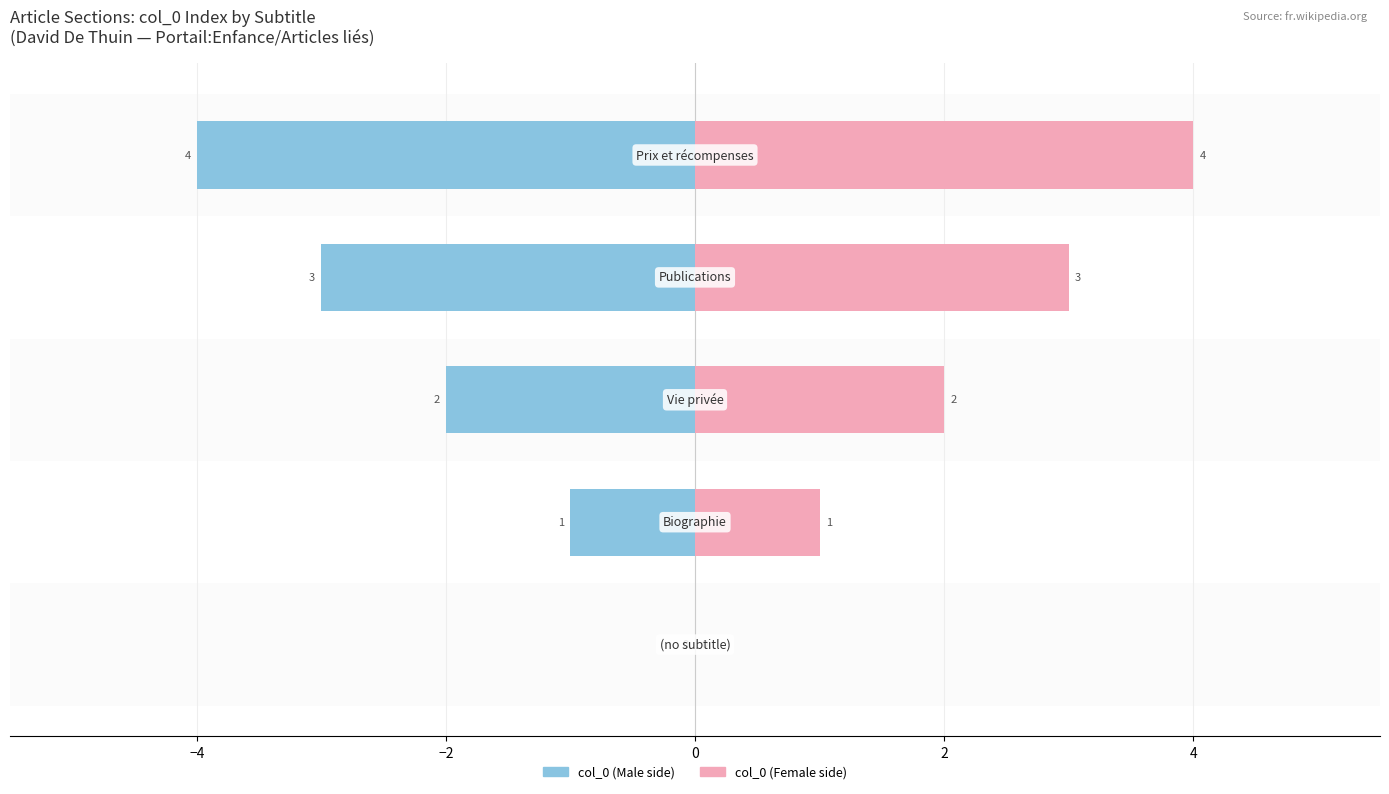

How many data points does each series have?

5